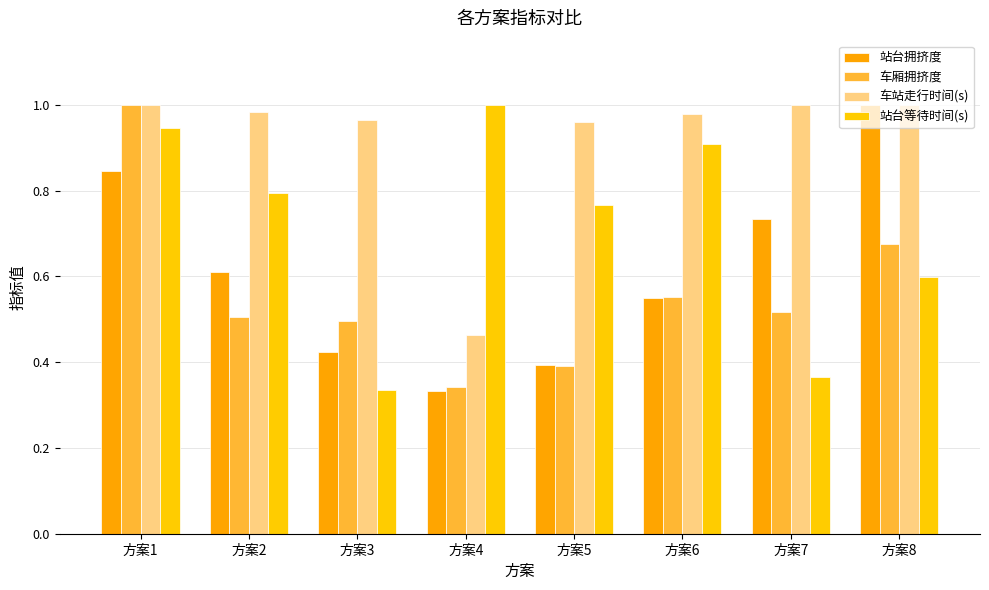

Where is 站台等待时间(s) nearest to the value 0?

方案3